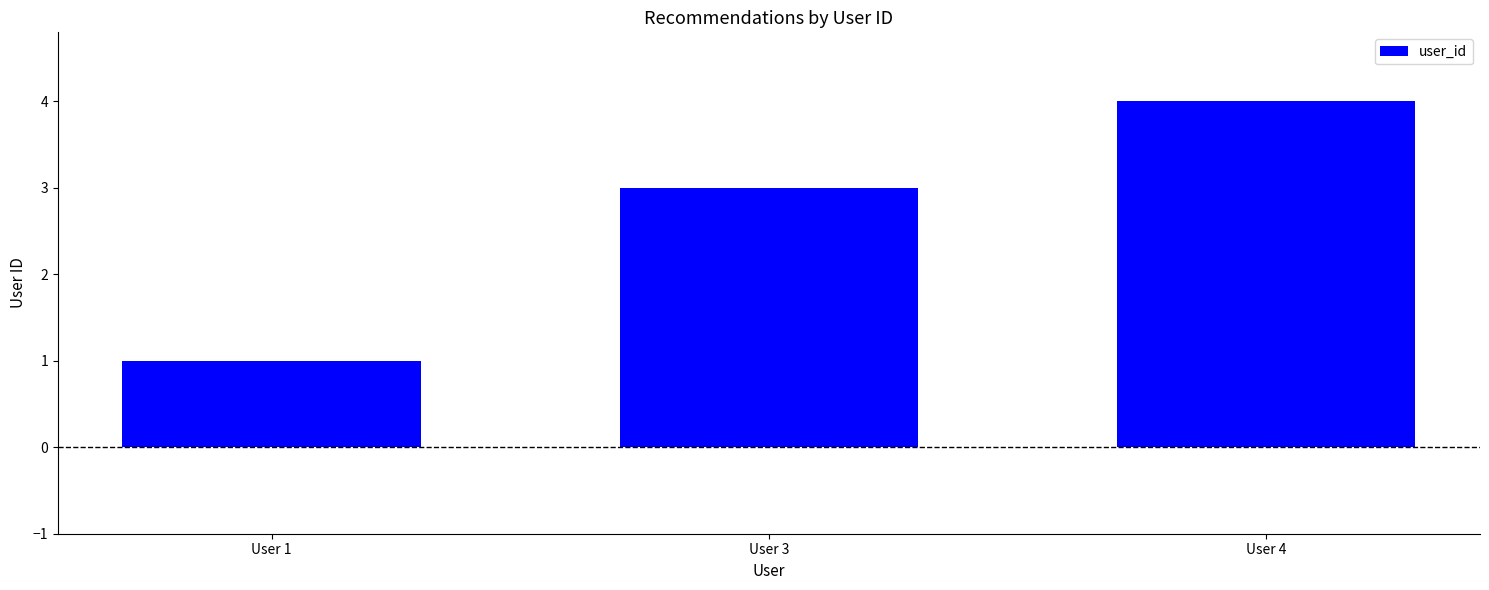

Reading left to right, extract all data points from this chart.

1	3	4